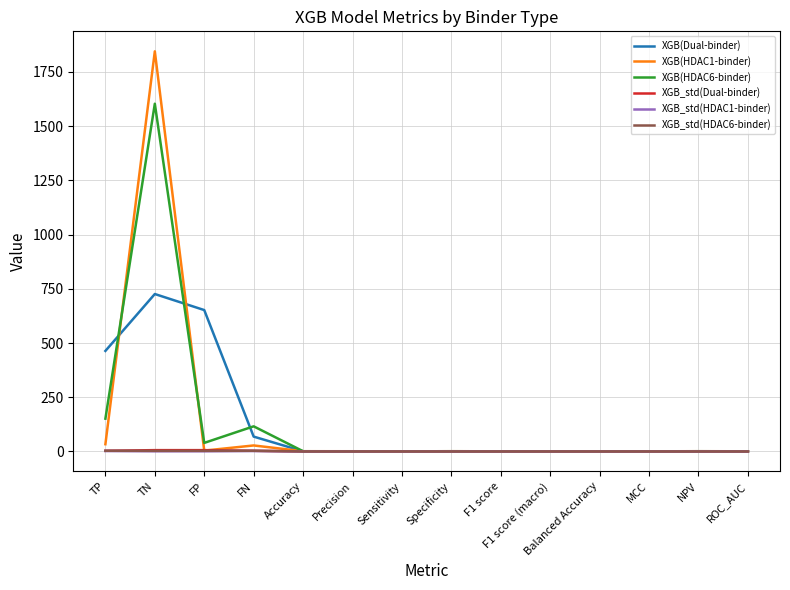

What are all the series names shown in the legend?

XGB(Dual-binder), XGB(HDAC1-binder), XGB(HDAC6-binder), XGB_std(Dual-binder), XGB_std(HDAC1-binder), XGB_std(HDAC6-binder)